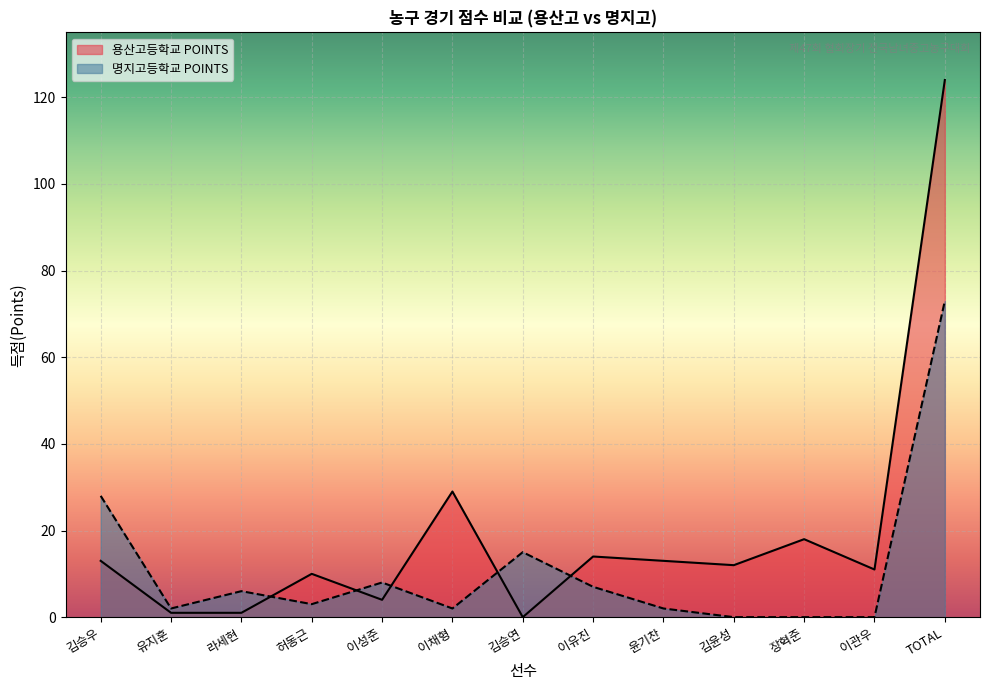

Which series changed the most between 유지훈 and 이유진?

용산고등학교 POINTS